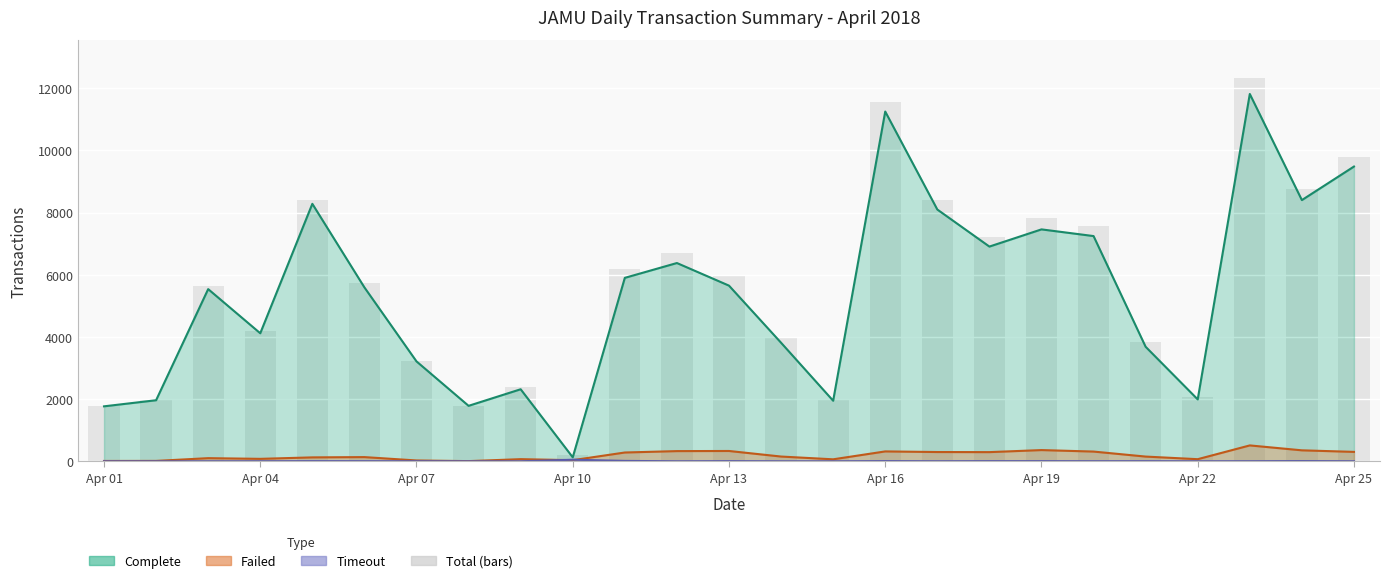

What is the difference between the maximum and minimum values in the Complete series?

11686